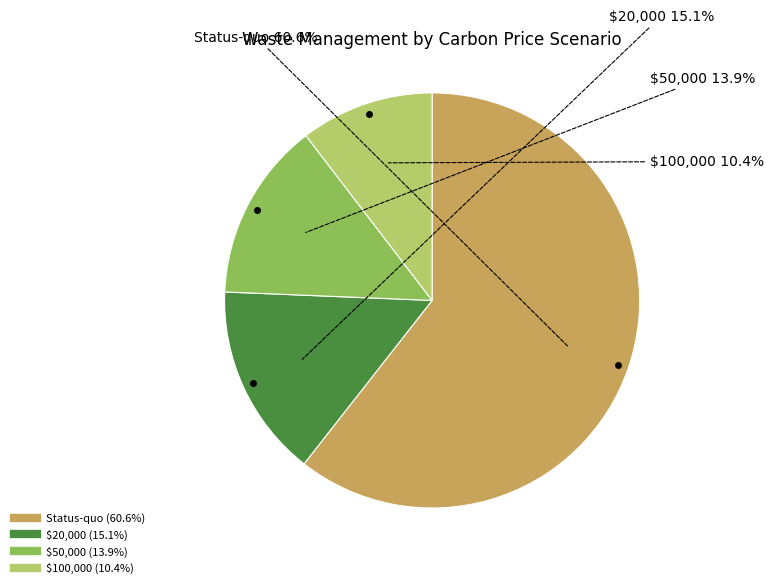

Does Status-quo represent more than half of the total?

Yes